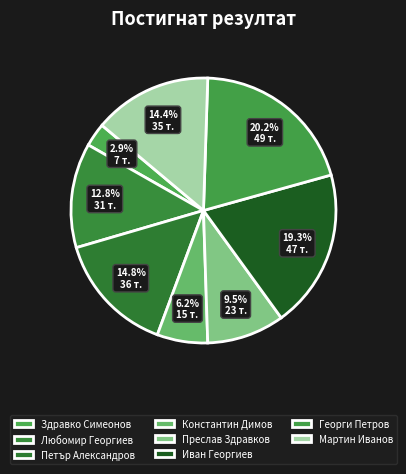

Which category has the smallest portion of the pie?

Здравко Симеонов